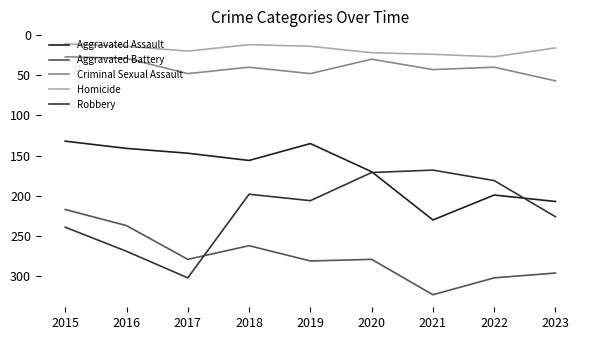

What is the total value across all series at 2015?

626